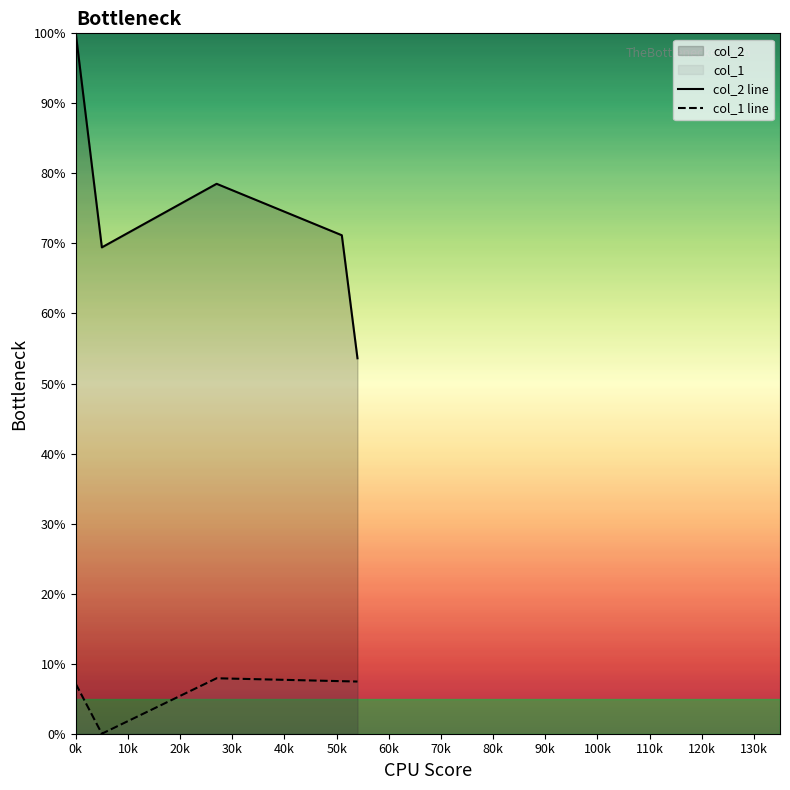

Reading left to right, transcribe all the data shown in this chart.

col_2 line: 100.0	69.4	78.5	71.2	53.6
col_1 line: 7.1	0.0	7.9	7.5	7.4